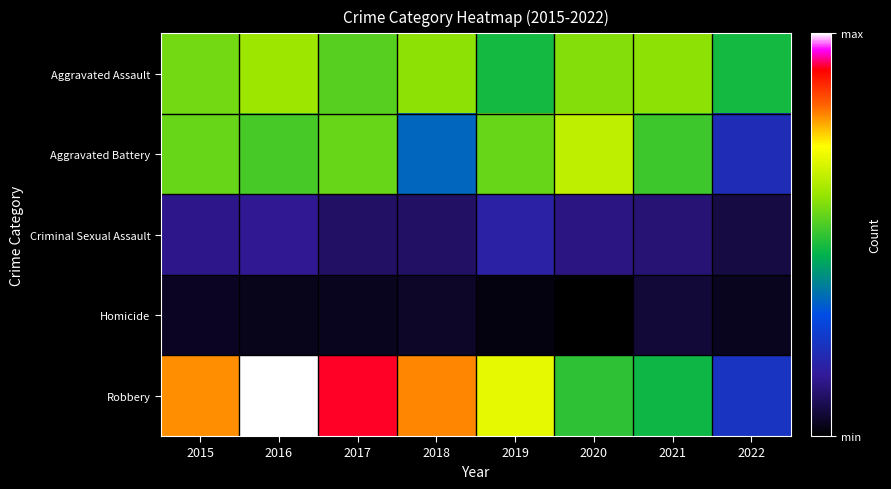

Which has a higher value, 2015 or 2019?

2015